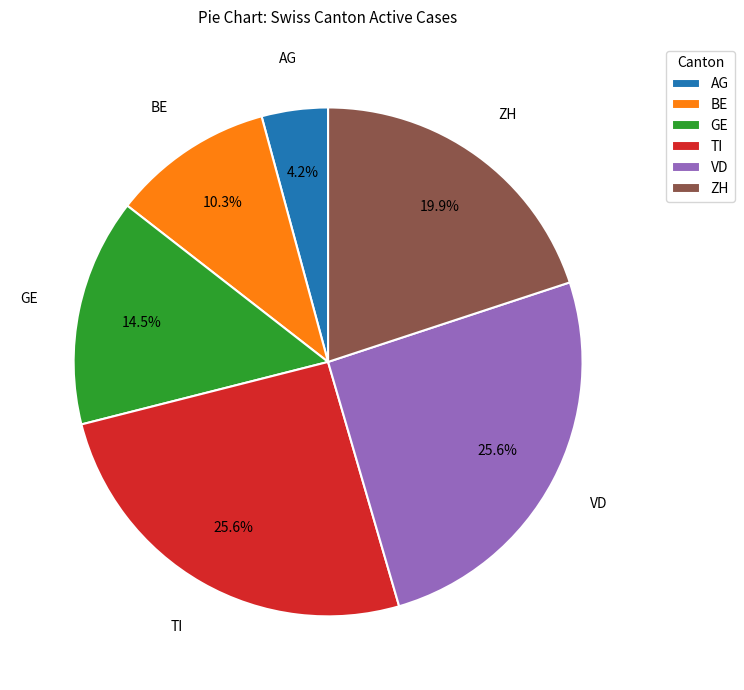

Which category has the smallest portion of the pie?

AG